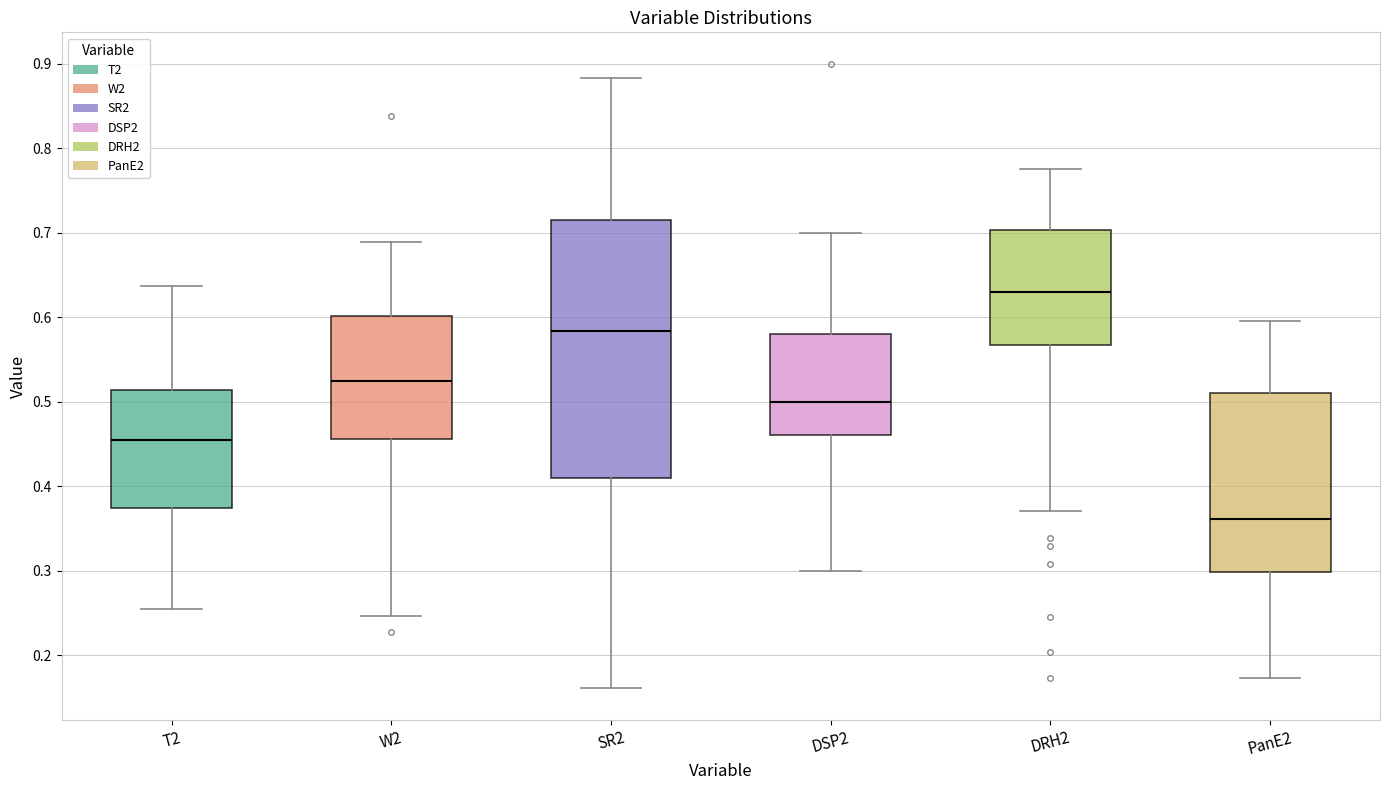

Reading left to right, transcribe this box plot: for each box, give where its median line is, the range the box spans, and where its two whiskers end, as read against the y-axis. The values are not printed on the chart, so give them approximately, as read against the axis.

T2: median 0.45, box 0.37 to 0.51, whiskers 0.25 to 0.64
W2: median 0.52, box 0.46 to 0.60, whiskers 0.25 to 0.69
SR2: median 0.58, box 0.41 to 0.72, whiskers 0.16 to 0.88
DSP2: median 0.50, box 0.46 to 0.58, whiskers 0.30 to 0.70
DRH2: median 0.63, box 0.57 to 0.70, whiskers 0.37 to 0.78
PanE2: median 0.36, box 0.30 to 0.51, whiskers 0.17 to 0.60